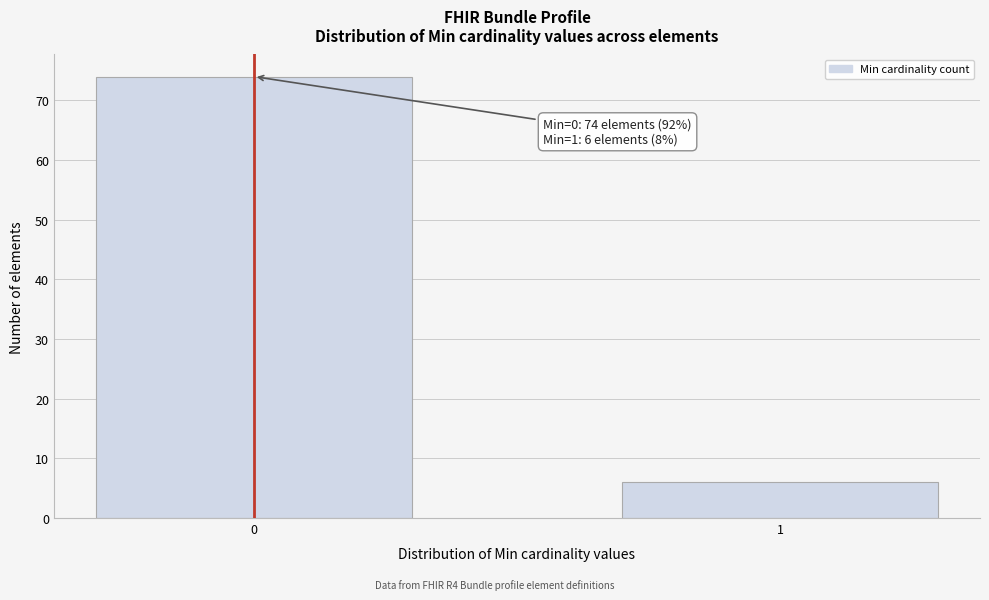

Reading left to right, transcribe all the data shown in this chart.

0=74	1=6